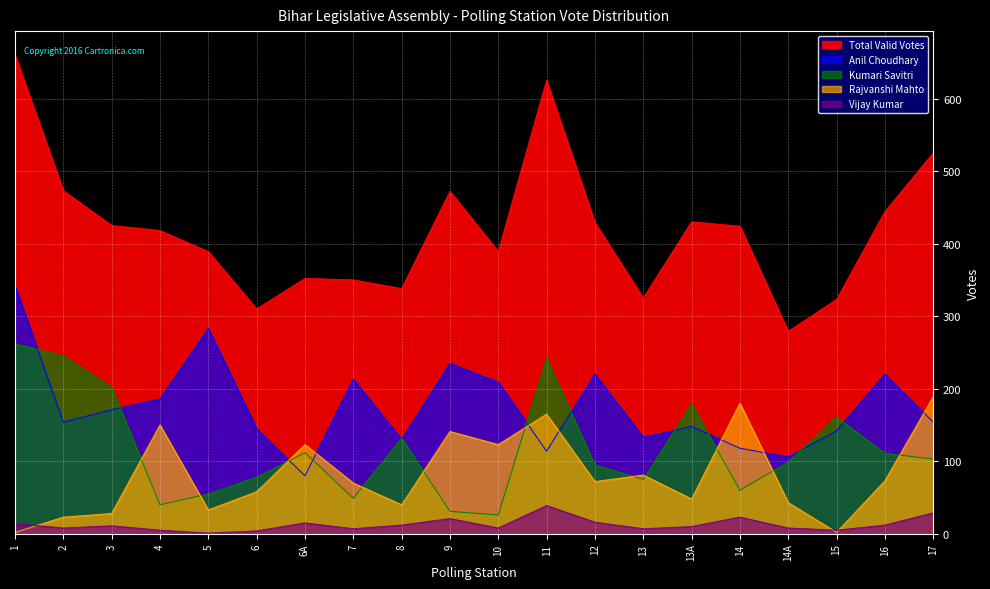

How many interior local peaks does the Anil Choudhary series have?

6